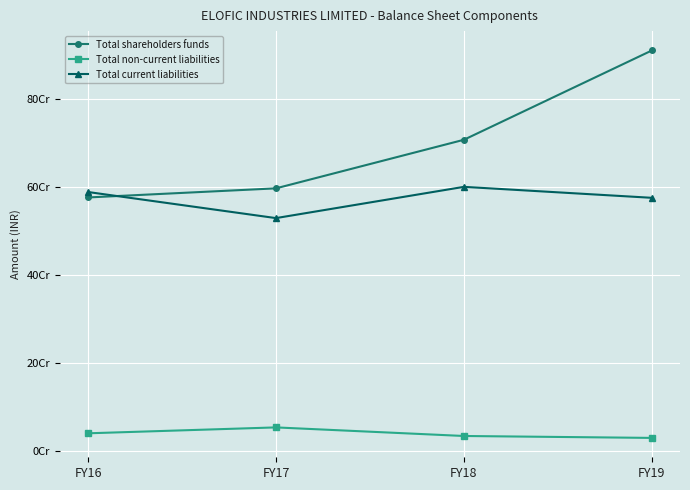

Between FY18 and FY19, which series saw the biggest shift?

Total shareholders funds